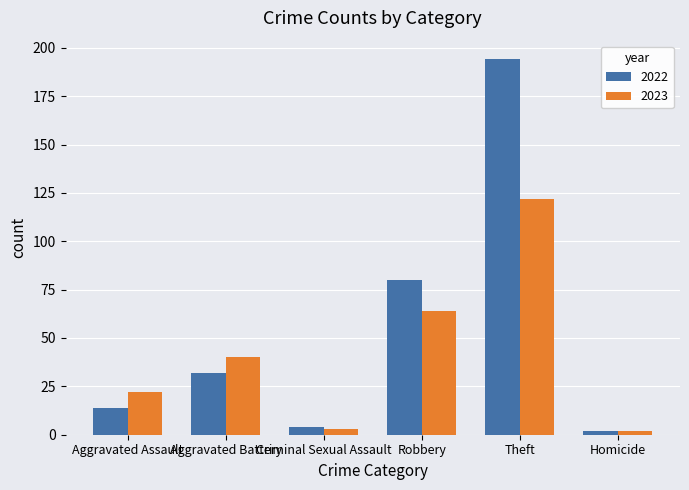

Which label corresponds to the largest value in the chart?

Theft